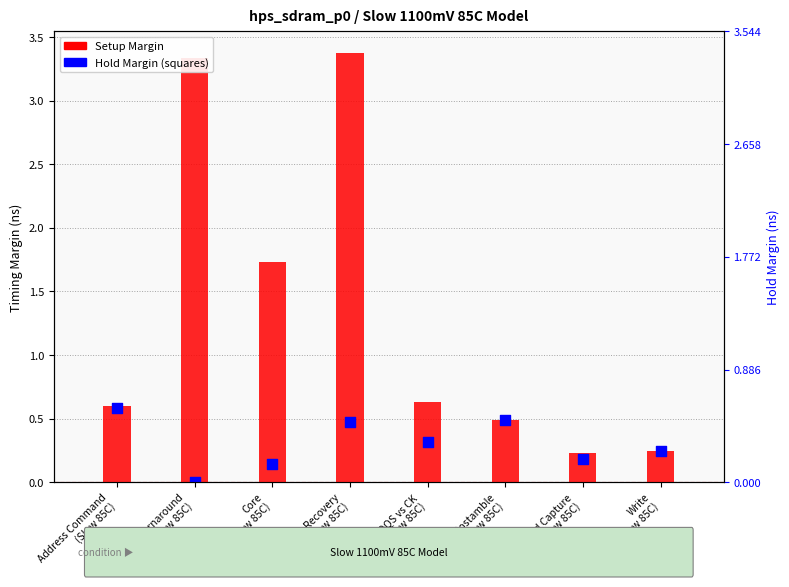

Which series has the largest total across all categories?

Setup Margin